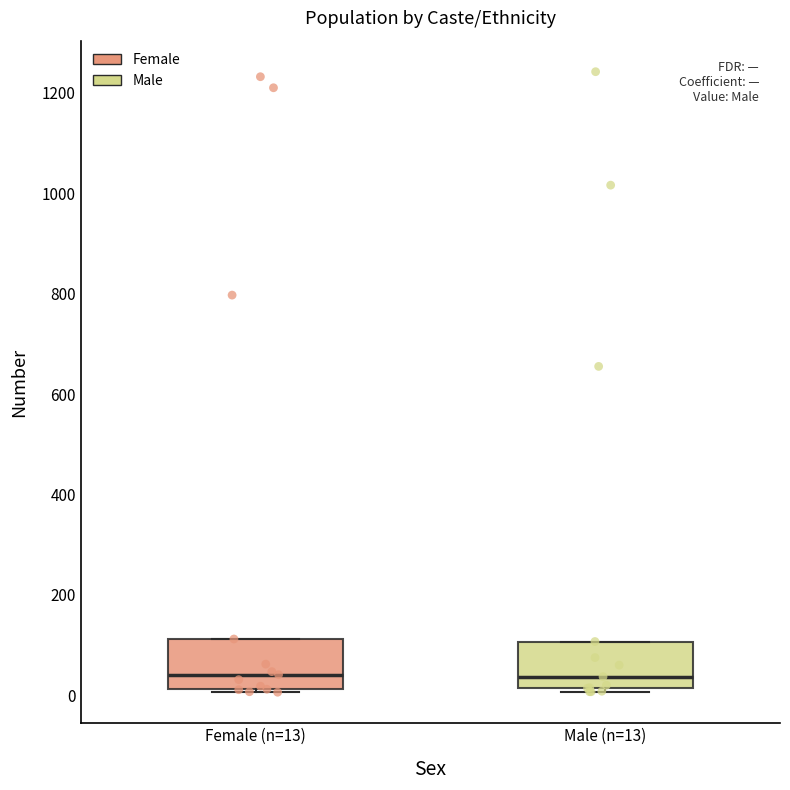

Reading left to right, transcribe this box plot: for each box, give where its median line is, the range the box spans, and where its two whiskers end, as read against the y-axis. The values are not printed on the chart, so give them approximately, as read against the axis.

Female (n=13): median 40, box 20 to 120, whiskers 0 to 120
Male (n=13): median 40, box 20 to 100, whiskers 0 to 100